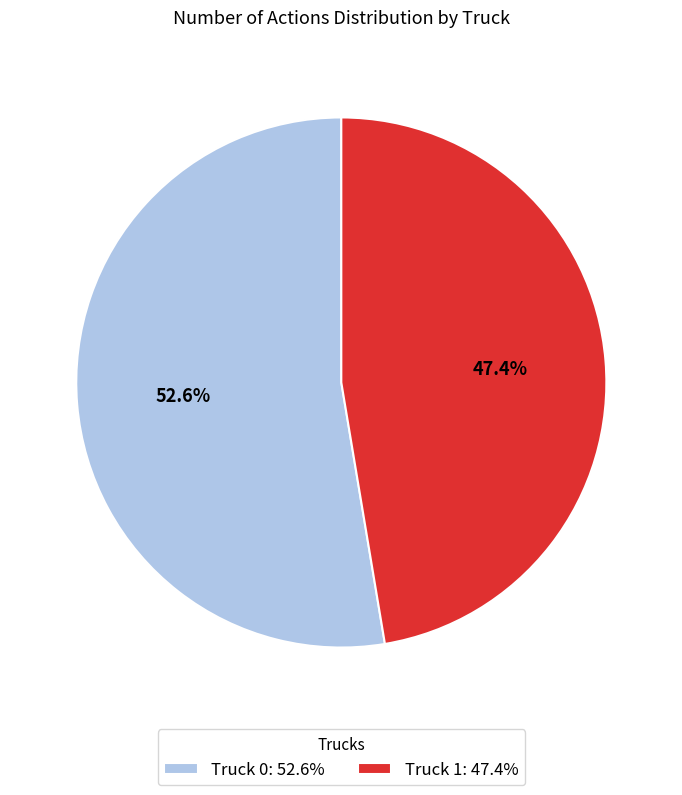

What is the smallest slice in the pie chart?

Truck 1